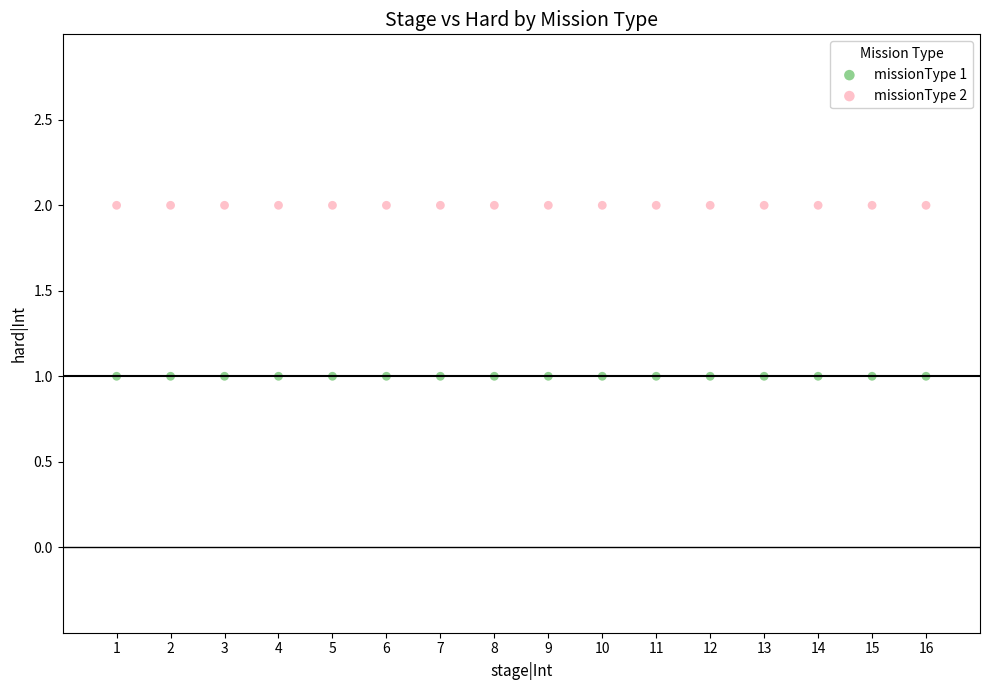

Which series contains the lowest Y value?

missionType 1